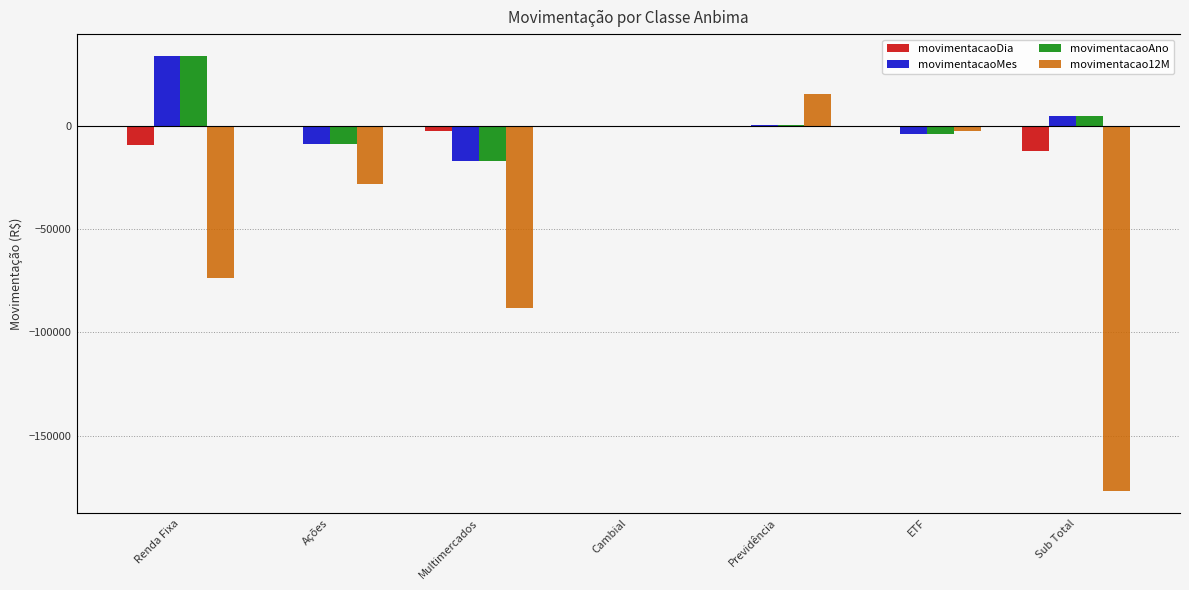

The movimentacaoMes series shows -75.2 at Cambial. True or false?

False